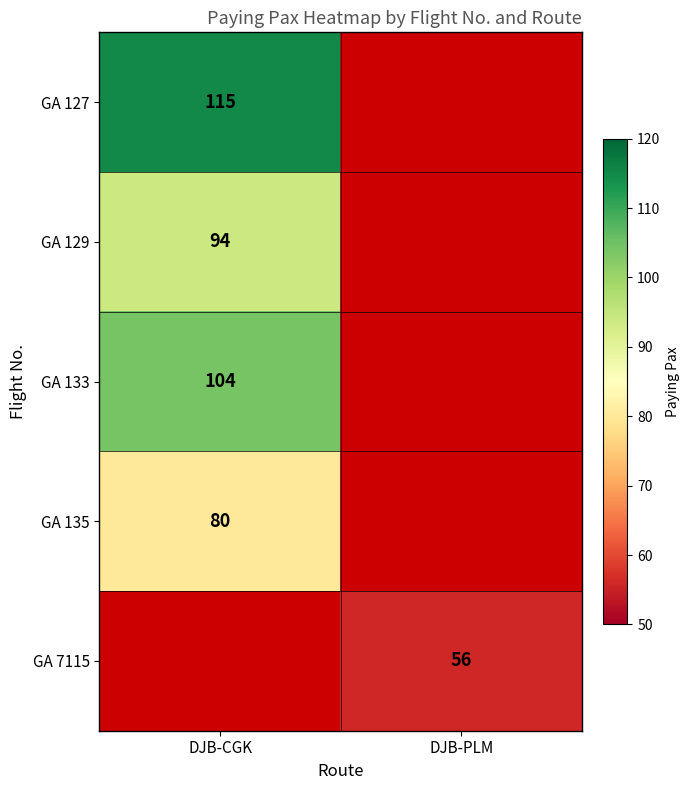

Which category has the highest value across all series?

DJB-CGK